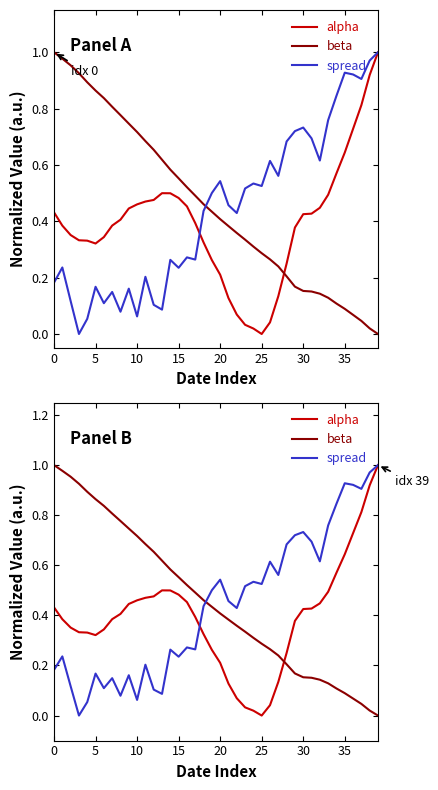

What is the label of the 38th point from the left?

37